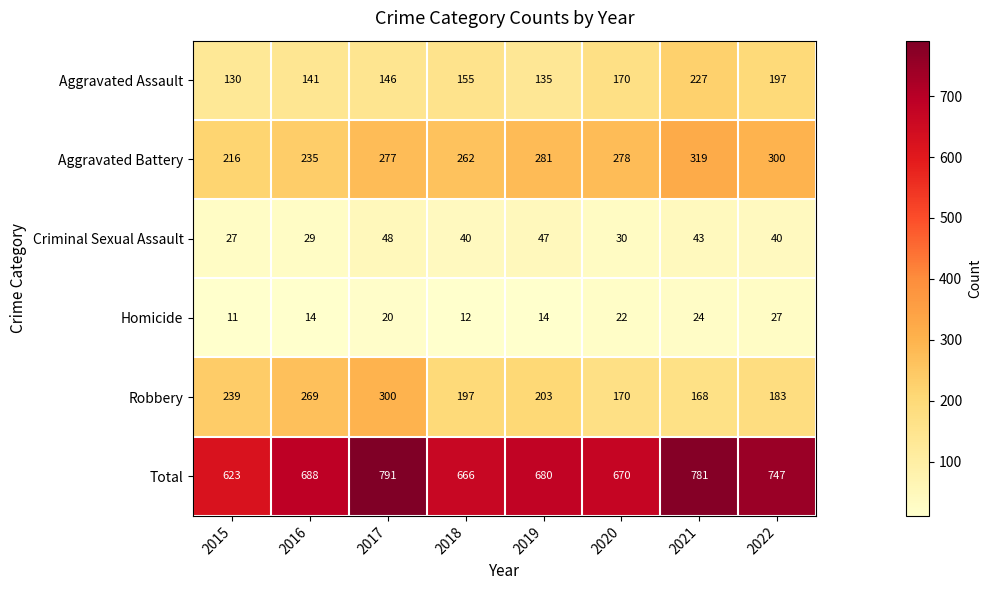

Which series changed the most between 2018 and 2021?

Total